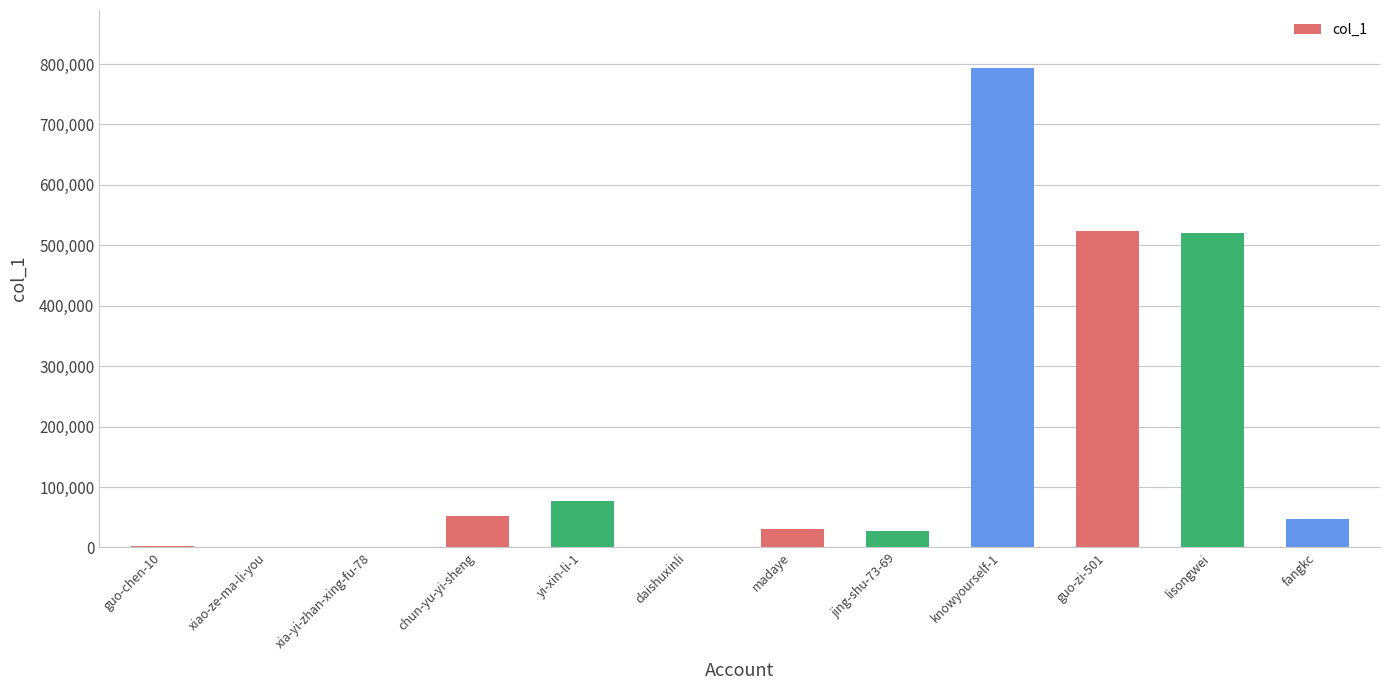

Are the bars horizontal?

No